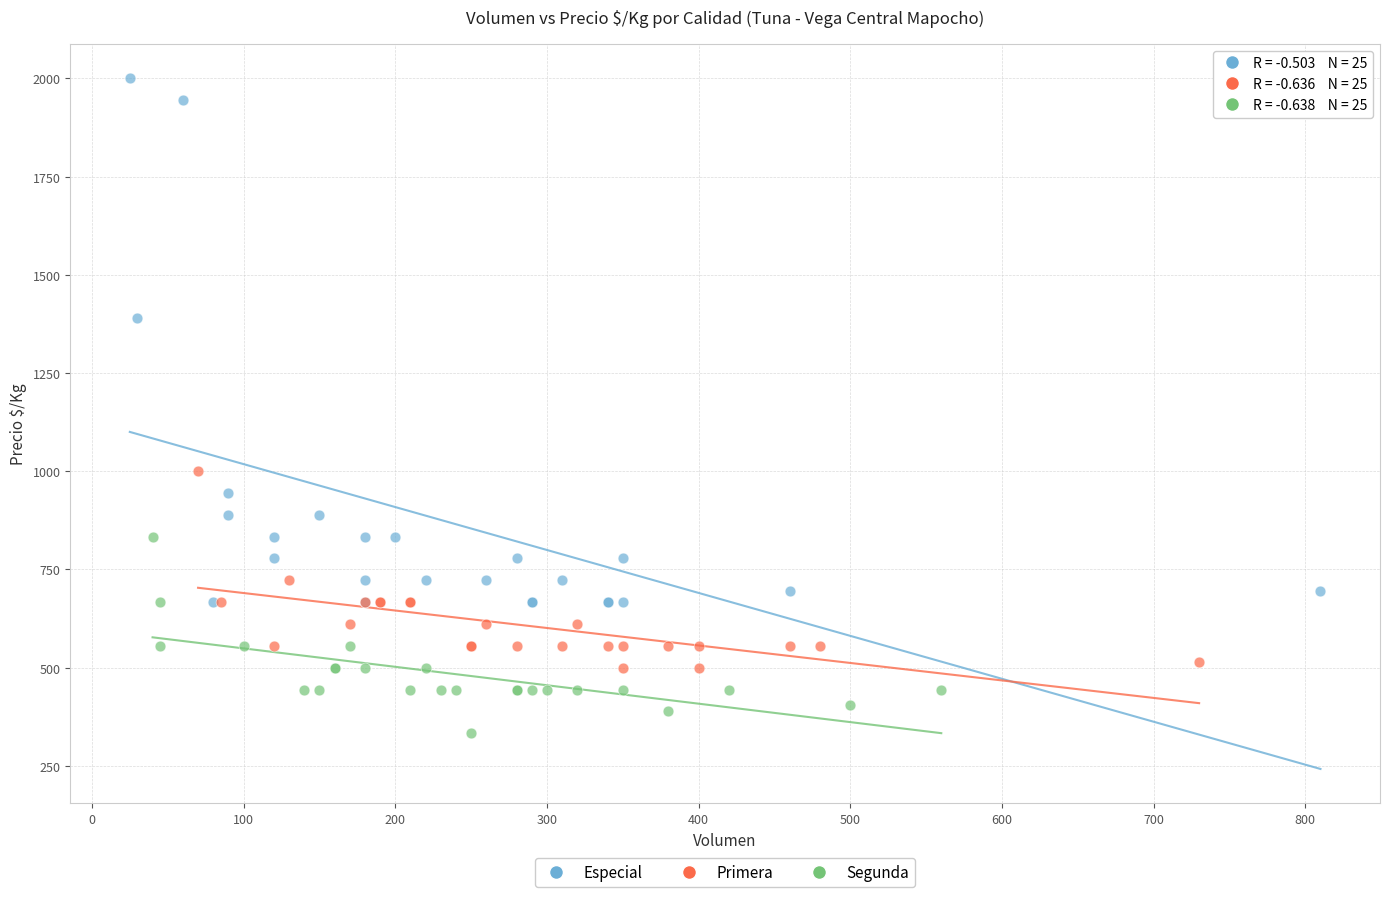

Which series contains the lowest Y value?

Segunda